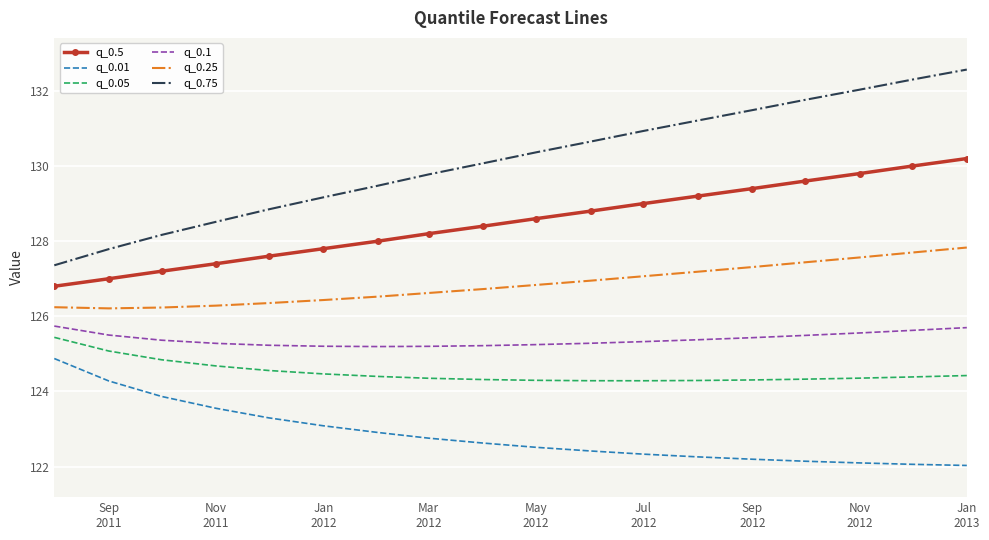

Which series has the largest total across all categories?

q_0.75